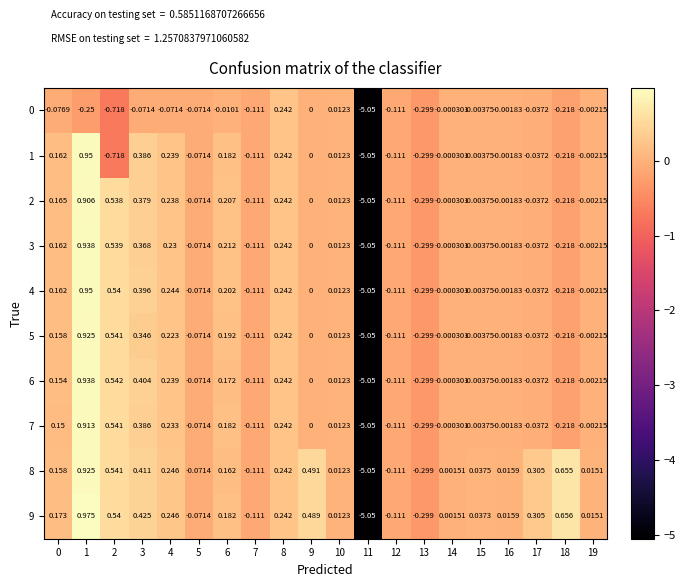

Reading left to right, what are all the values shown in this chart?

0: 0=-0.1	1=-0.2	2=-0.7	3=-0.1	4=-0.1	5=-0.1	6=-0.0	7=-0.1	8=0.2	9=0.0	10=0.0	11=-5.0	12=-0.1	13=-0.3	14=-0.0	15=-0.0	16=-0.0	17=-0.0	18=-0.2	19=-0.0
1: 0=0.2	1=0.9	2=-0.7	3=0.4	4=0.2	5=-0.1	6=0.2	7=-0.1	8=0.2	9=0.0	10=0.0	11=-5.0	12=-0.1	13=-0.3	14=-0.0	15=-0.0	16=-0.0	17=-0.0	18=-0.2	19=-0.0
2: 0=0.2	1=0.9	2=0.5	3=0.4	4=0.2	5=-0.1	6=0.2	7=-0.1	8=0.2	9=0.0	10=0.0	11=-5.0	12=-0.1	13=-0.3	14=-0.0	15=-0.0	16=-0.0	17=-0.0	18=-0.2	19=-0.0
3: 0=0.2	1=0.9	2=0.5	3=0.4	4=0.2	5=-0.1	6=0.2	7=-0.1	8=0.2	9=0.0	10=0.0	11=-5.0	12=-0.1	13=-0.3	14=-0.0	15=-0.0	16=-0.0	17=-0.0	18=-0.2	19=-0.0
4: 0=0.2	1=0.9	2=0.5	3=0.4	4=0.2	5=-0.1	6=0.2	7=-0.1	8=0.2	9=0.0	10=0.0	11=-5.0	12=-0.1	13=-0.3	14=-0.0	15=-0.0	16=-0.0	17=-0.0	18=-0.2	19=-0.0
5: 0=0.2	1=0.9	2=0.5	3=0.3	4=0.2	5=-0.1	6=0.2	7=-0.1	8=0.2	9=0.0	10=0.0	11=-5.0	12=-0.1	13=-0.3	14=-0.0	15=-0.0	16=-0.0	17=-0.0	18=-0.2	19=-0.0
6: 0=0.2	1=0.9	2=0.5	3=0.4	4=0.2	5=-0.1	6=0.2	7=-0.1	8=0.2	9=0.0	10=0.0	11=-5.0	12=-0.1	13=-0.3	14=-0.0	15=-0.0	16=-0.0	17=-0.0	18=-0.2	19=-0.0
7: 0=0.1	1=0.9	2=0.5	3=0.4	4=0.2	5=-0.1	6=0.2	7=-0.1	8=0.2	9=0.0	10=0.0	11=-5.0	12=-0.1	13=-0.3	14=-0.0	15=-0.0	16=-0.0	17=-0.0	18=-0.2	19=-0.0
8: 0=0.2	1=0.9	2=0.5	3=0.4	4=0.2	5=-0.1	6=0.2	7=-0.1	8=0.2	9=0.5	10=0.0	11=-5.0	12=-0.1	13=-0.3	14=0.0	15=0.0	16=0.0	17=0.3	18=0.7	19=0.0
9: 0=0.2	1=1.0	2=0.5	3=0.4	4=0.2	5=-0.1	6=0.2	7=-0.1	8=0.2	9=0.5	10=0.0	11=-5.0	12=-0.1	13=-0.3	14=0.0	15=0.0	16=0.0	17=0.3	18=0.7	19=0.0